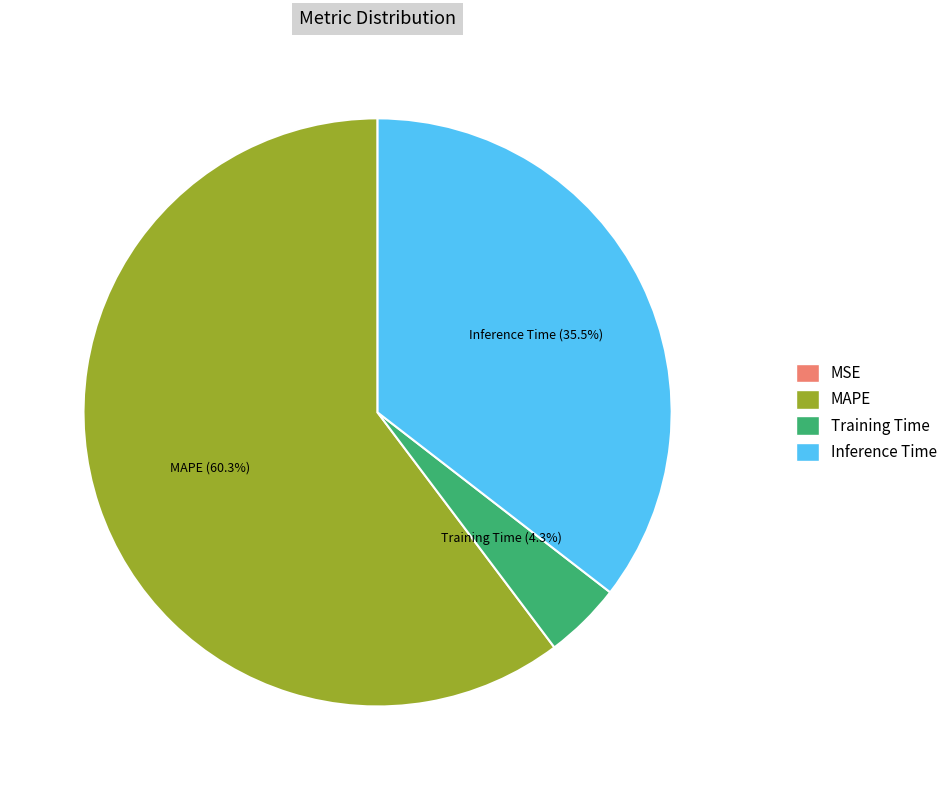

Which slice is the largest?

MAPE